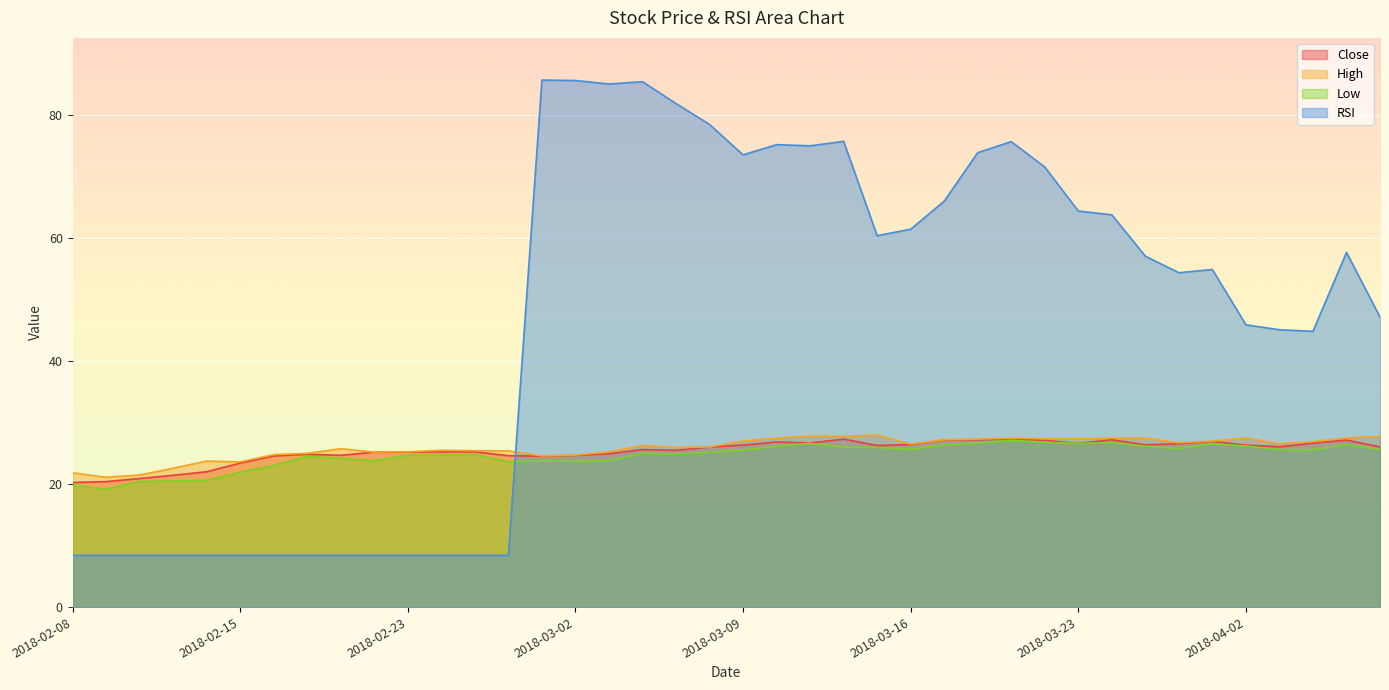

Between which two adjacent categories do High and RSI first intersect?

2018-02-28 and 2018-03-01